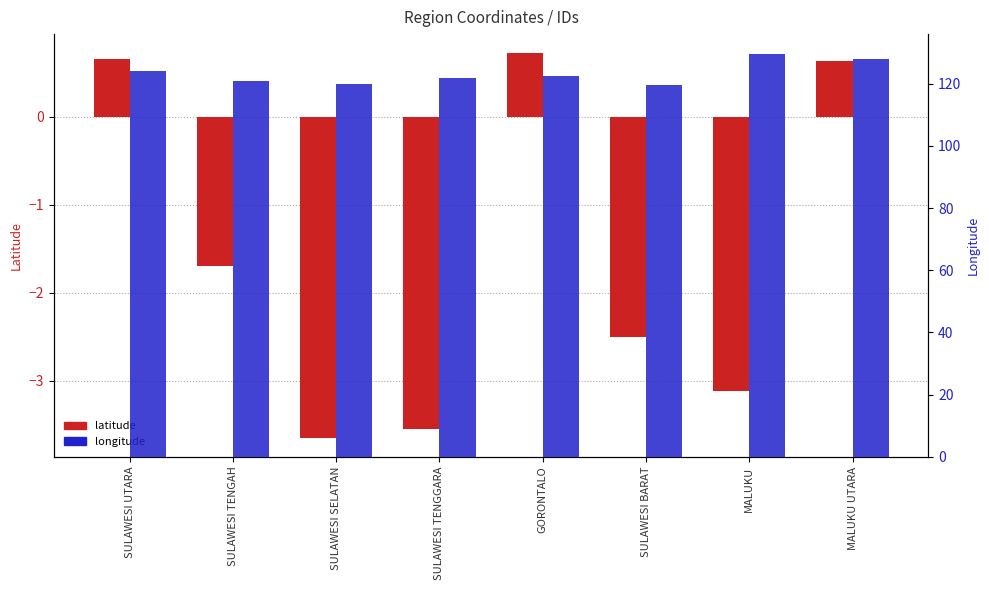

How many distinct data groups are displayed?

2